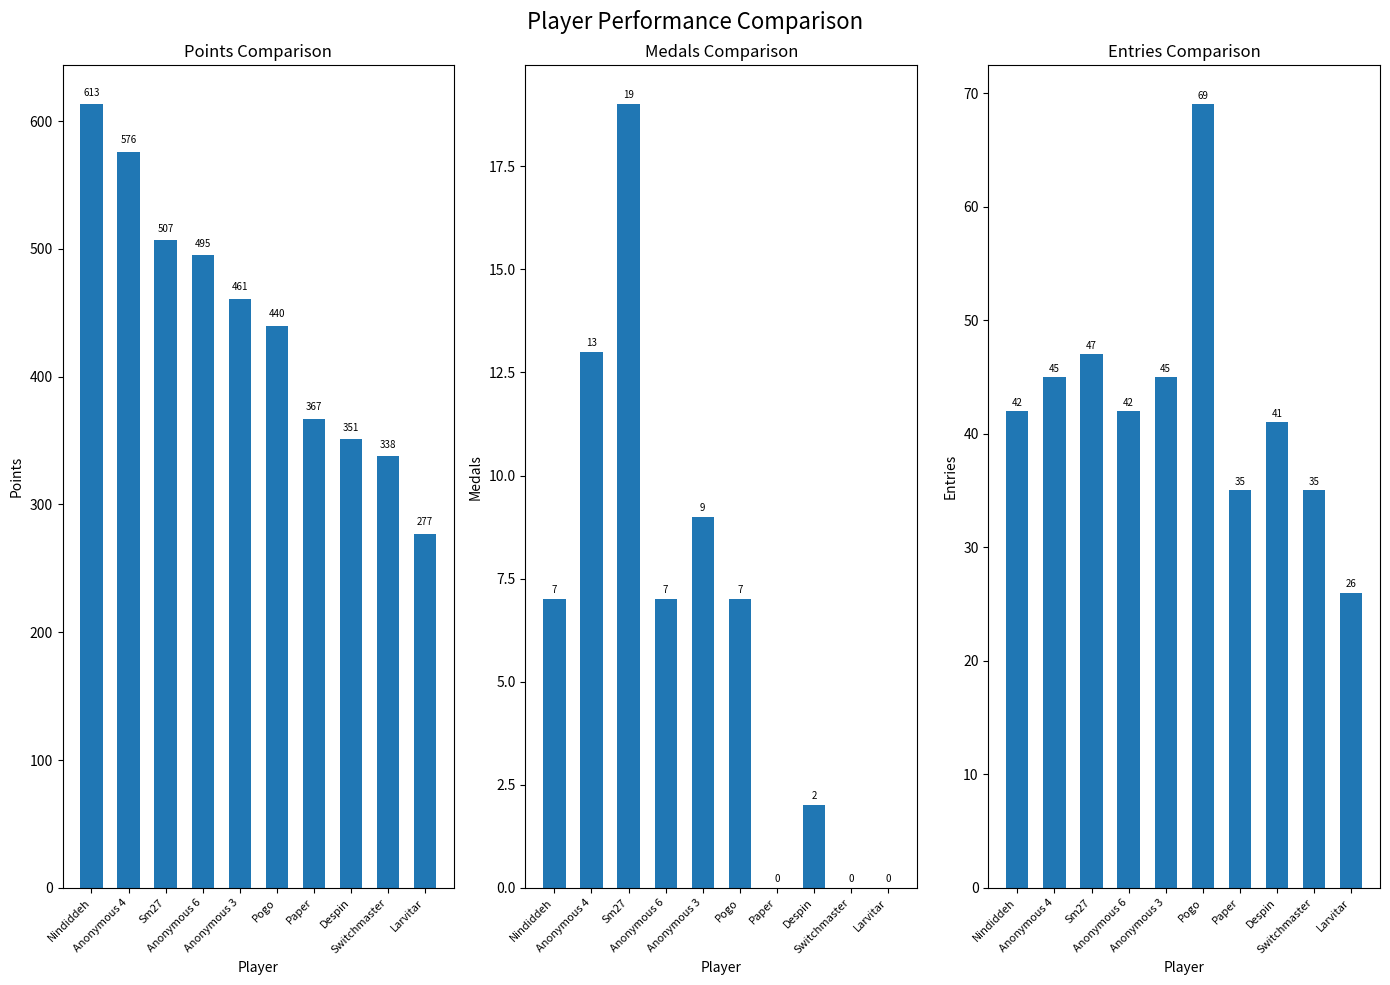

What is the label of the 5th bar from the left?

Anonymous 3